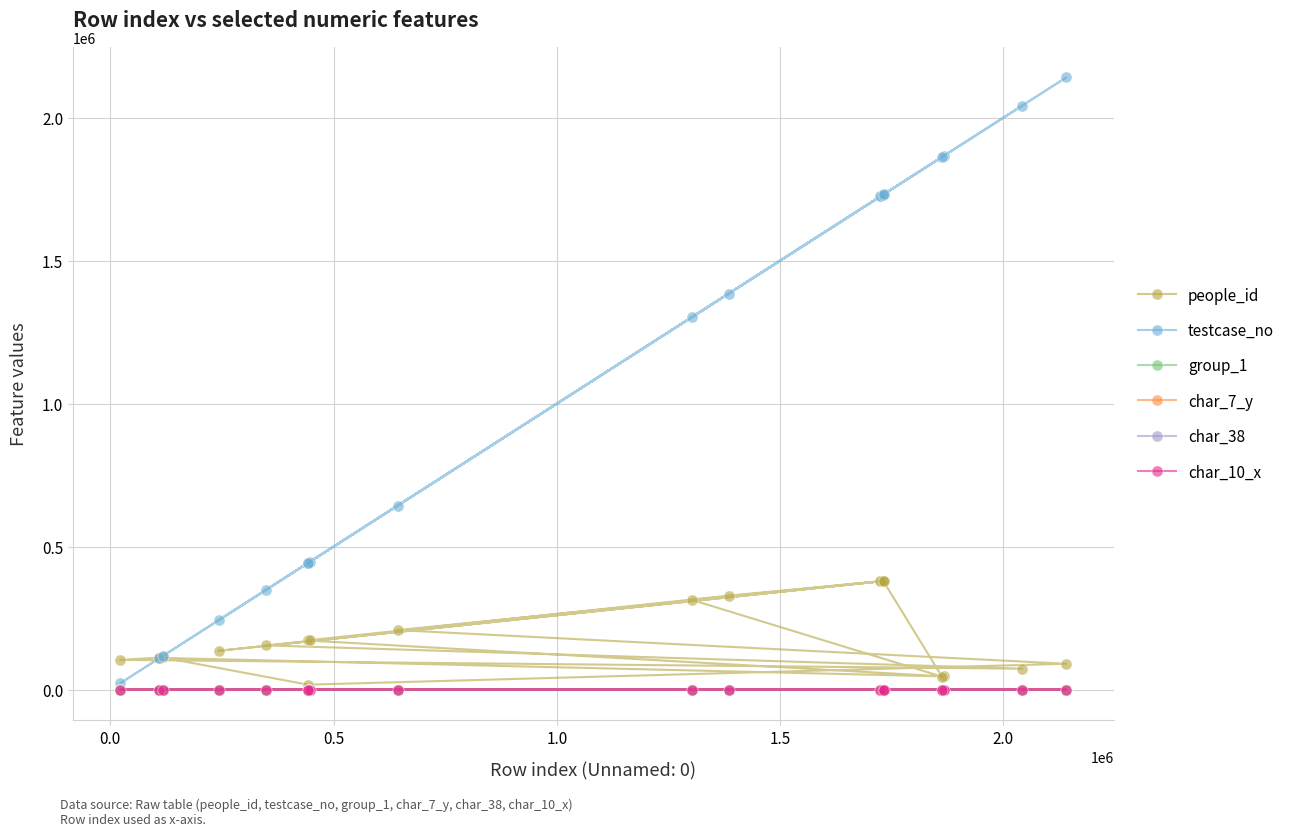

At how many categories does at least one series exceed 804102?

11